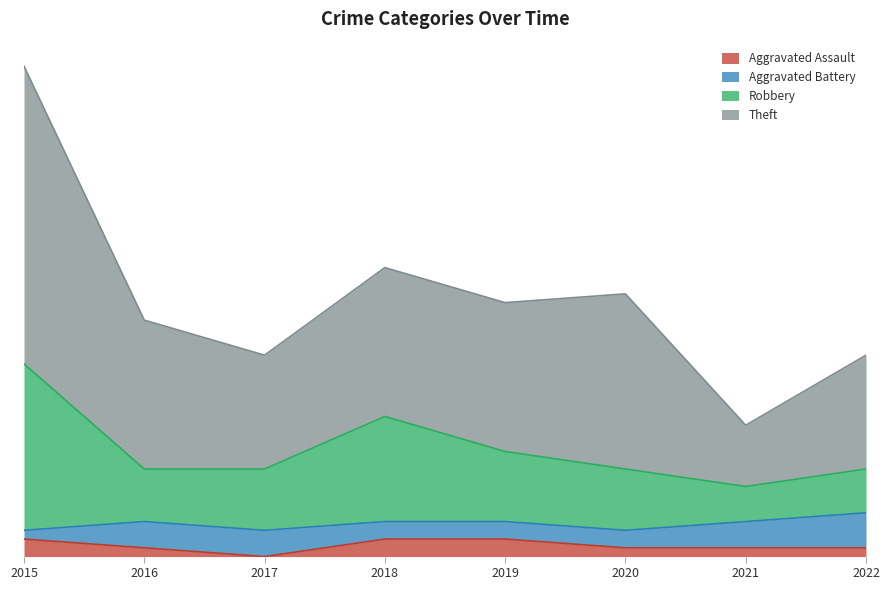

Which series changed the most between 2020 and 2022?

Theft